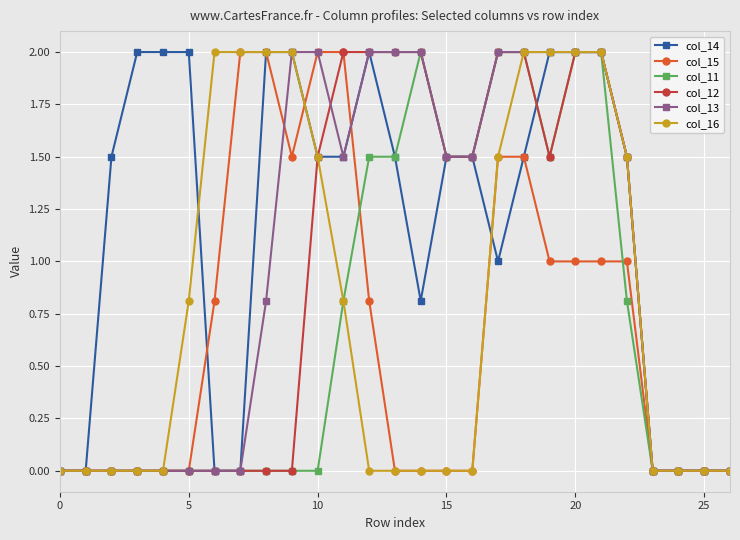

Reading left to right, extract all data points from this chart.

col_14: 0.0	0.0	1.5	2.0	2.0	2.0	0.0	0.0	2.0	2.0	1.5	1.5	2.0	1.5	0.8	1.5	1.5	1.0	1.5	2.0	2.0	2.0	1.5	0.0	0.0	0.0	0.0
col_15: 0.0	0.0	0.0	0.0	0.0	0.0	0.8	2.0	2.0	1.5	2.0	2.0	0.8	0.0	0.0	0.0	0.0	1.5	1.5	1.0	1.0	1.0	1.0	0.0	0.0	0.0	0.0
col_11: 0.0	0.0	0.0	0.0	0.0	0.0	0.0	0.0	0.0	0.0	0.0	0.8	1.5	1.5	2.0	1.5	1.5	2.0	2.0	1.5	2.0	2.0	0.8	0.0	0.0	0.0	0.0
col_12: 0.0	0.0	0.0	0.0	0.0	0.0	0.0	0.0	0.0	0.0	1.5	2.0	2.0	2.0	2.0	1.5	1.5	2.0	2.0	1.5	2.0	2.0	1.5	0.0	0.0	0.0	0.0
col_13: 0.0	0.0	0.0	0.0	0.0	0.0	0.0	0.0	0.8	2.0	2.0	1.5	2.0	2.0	2.0	1.5	1.5	2.0	2.0	2.0	2.0	2.0	1.5	0.0	0.0	0.0	0.0
col_16: 0.0	0.0	0.0	0.0	0.0	0.8	2.0	2.0	2.0	2.0	1.5	0.8	0.0	0.0	0.0	0.0	0.0	1.5	2.0	2.0	2.0	2.0	1.5	0.0	0.0	0.0	0.0